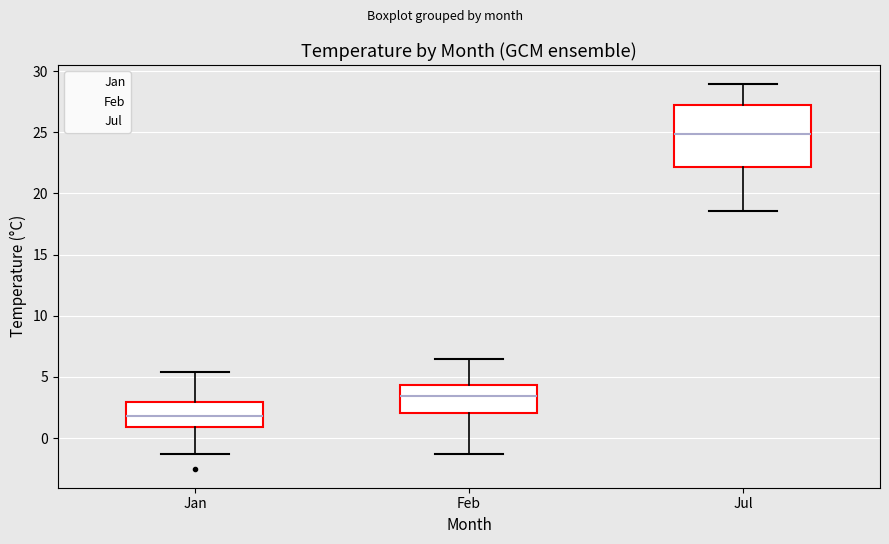

Which box has the highest median line?

Jul